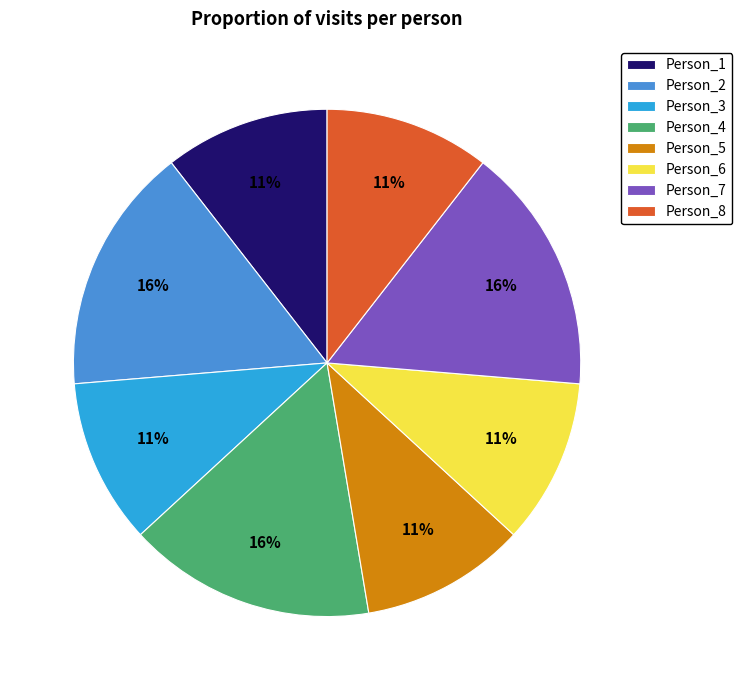

The Person_2 slice represents 16% of the pie. True or false?

True